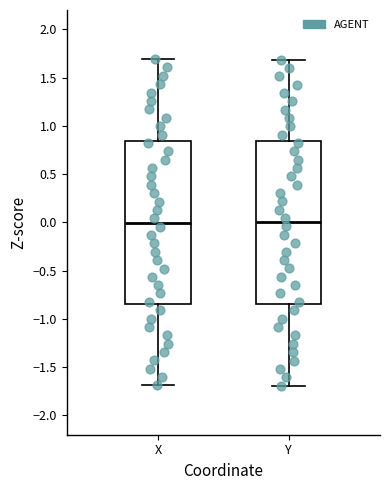

Where does the upper whisker of the box for Y end on the y-axis? The values are not printed on the chart, so give them approximately, as read against the axis.

1.70